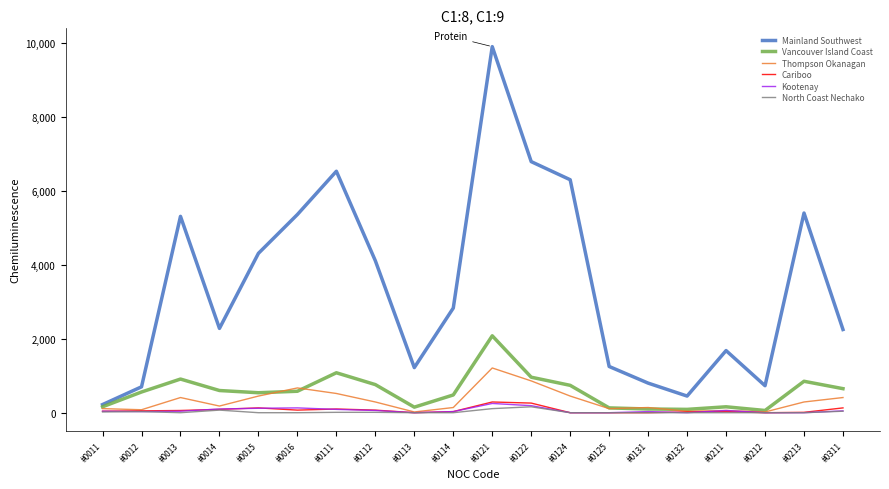

What are all the series names shown in the legend?

Mainland Southwest, Vancouver Island Coast, Thompson Okanagan, Cariboo, Kootenay, North Coast Nechako